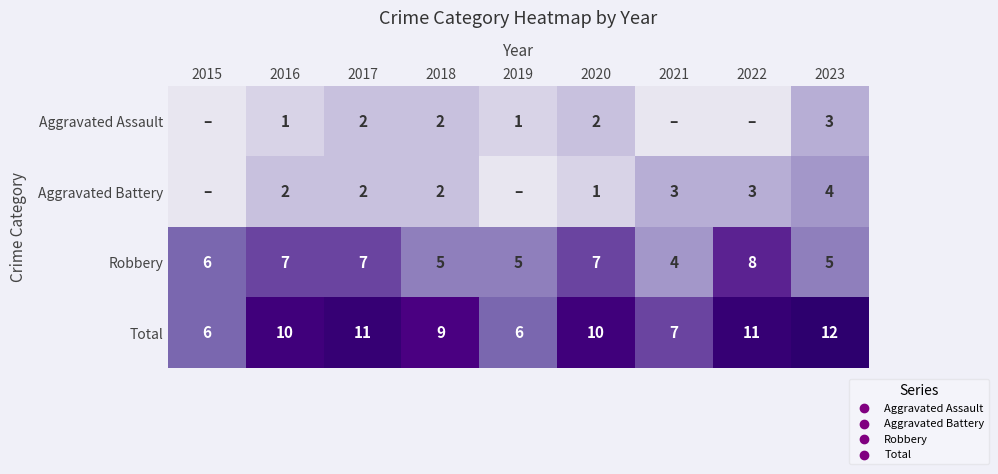

What is the approximate value of Robbery at 2016?

7